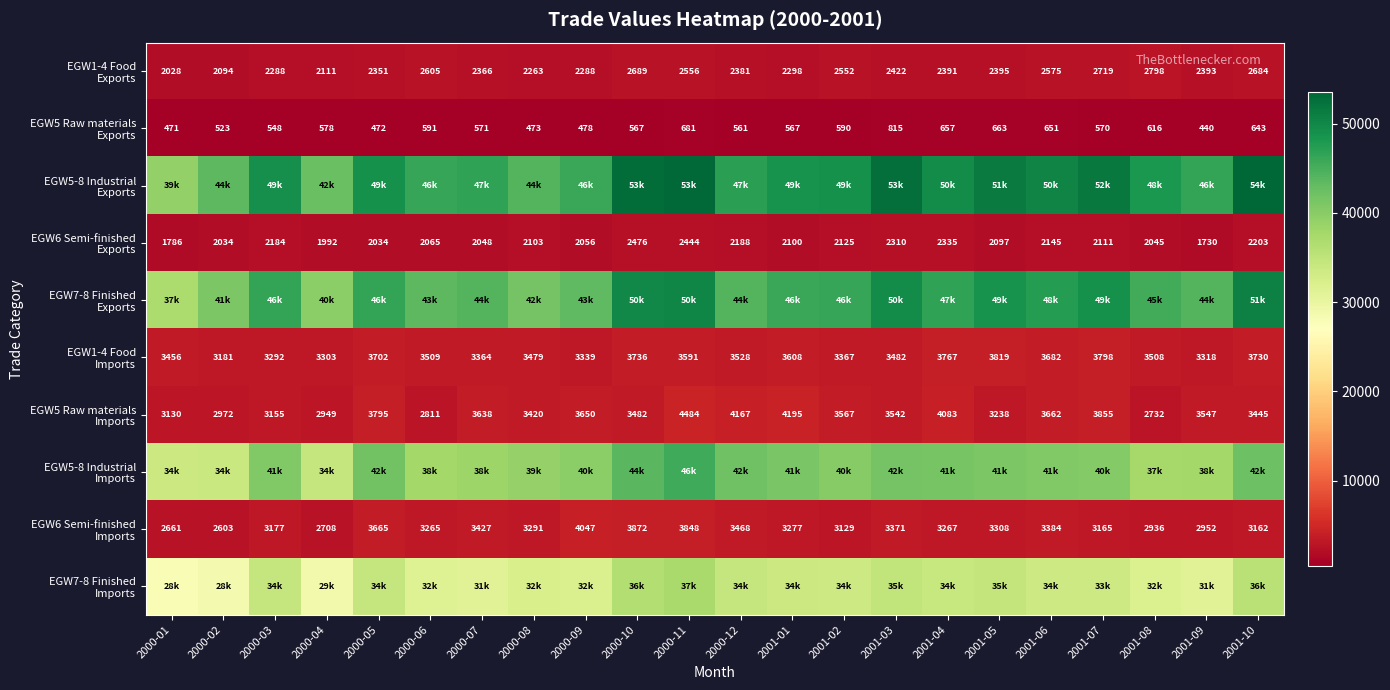

At 2000-07, list the series in order from largest to smallest.

EGW5-8 Industrial Exports, EGW7-8 Finished Exports, EGW5-8 Industrial Imports, EGW7-8 Finished Imports, EGW5 Raw materials Imports, EGW6 Semi-finished Imports, EGW1-4 Food Imports, EGW1-4 Food Exports, EGW6 Semi-finished Exports, EGW5 Raw materials Exports